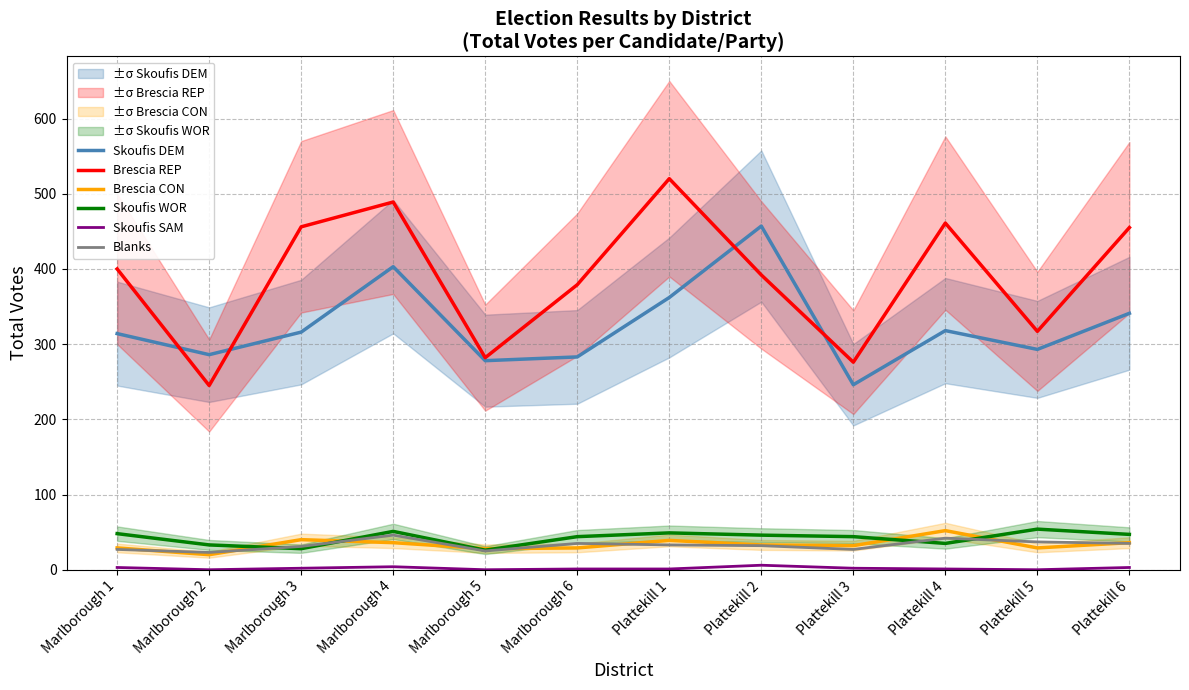

Is this an area chart (filled region under the line)?

No